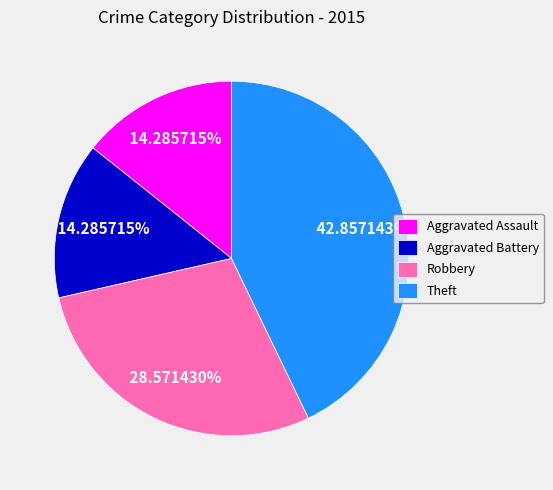

Which category has the biggest portion of the pie?

Theft